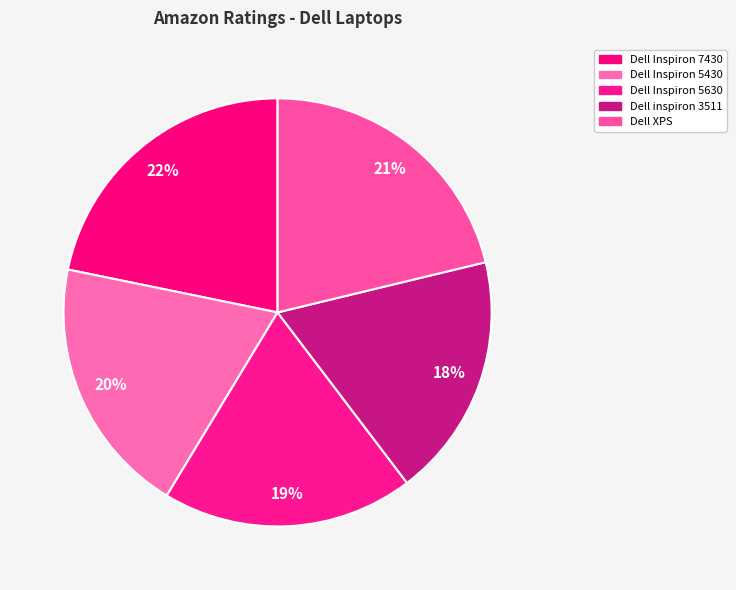

Rank the categories by value from lowest to highest.

Dell inspiron 3511, Dell Inspiron 5630, Dell Inspiron 5430, Dell XPS, Dell Inspiron 7430